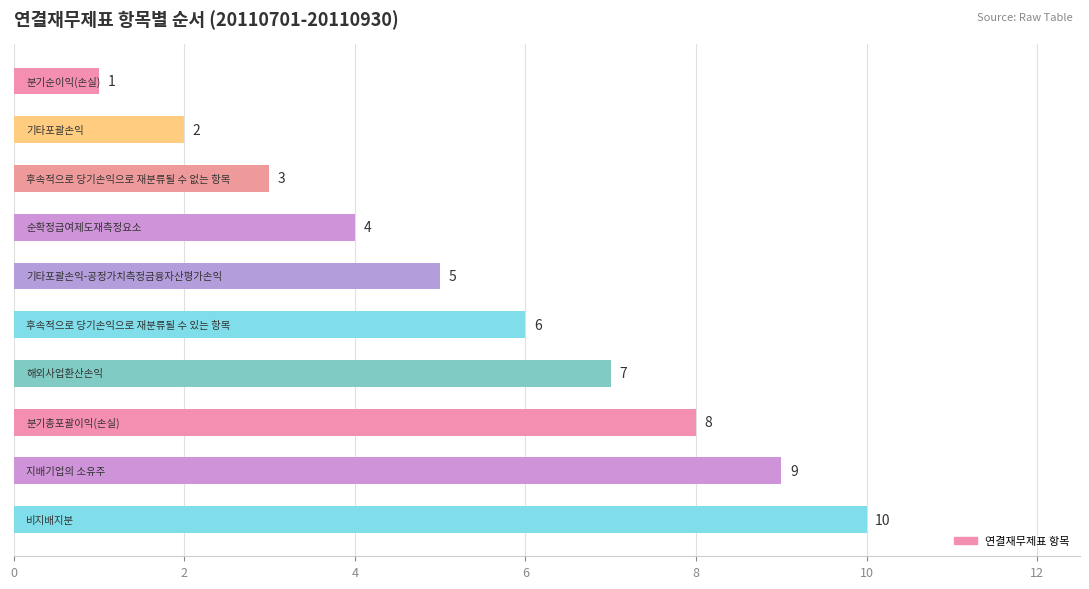

How many values are between 3 and 8?

6